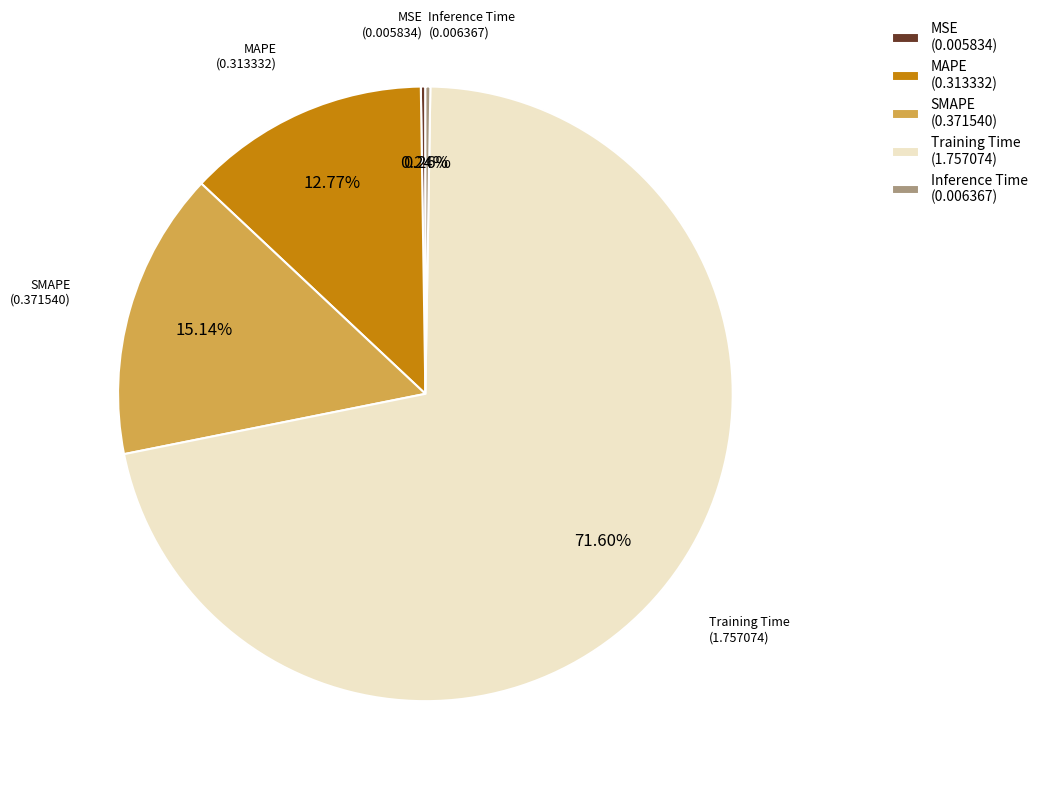

Which has a higher value, Training Time or SMAPE?

Training Time